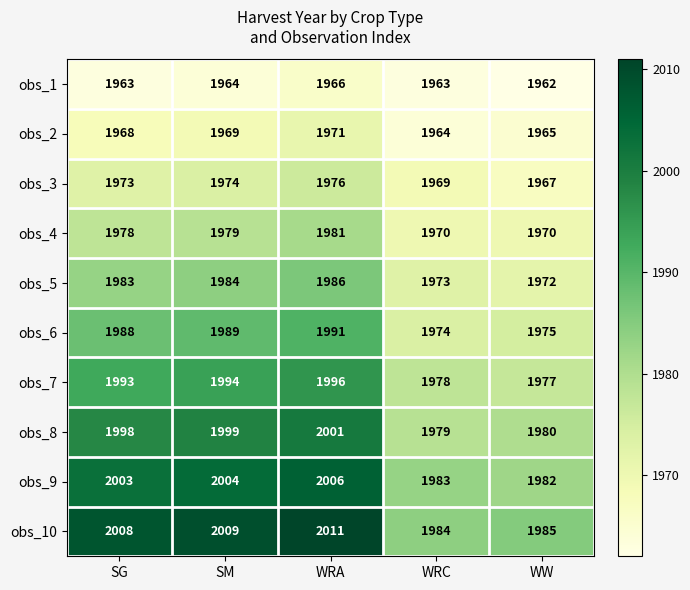

What is the average value of the obs_9 series?

1996